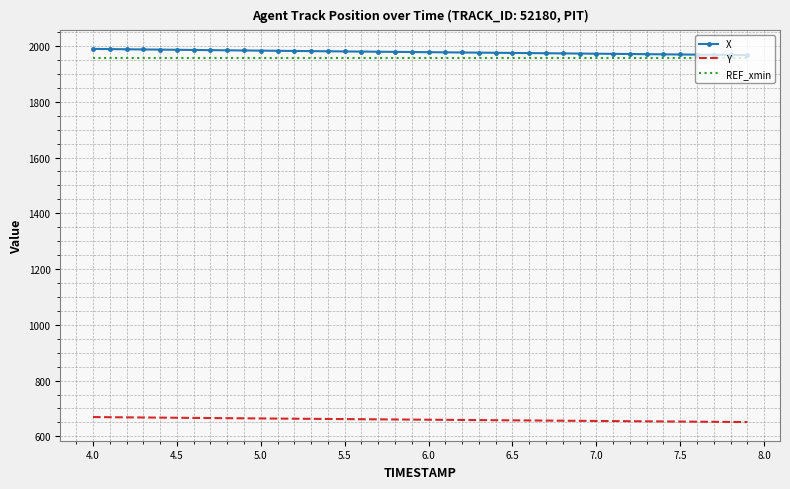

What is the lowest value of the REF_xmin series?

1956.2